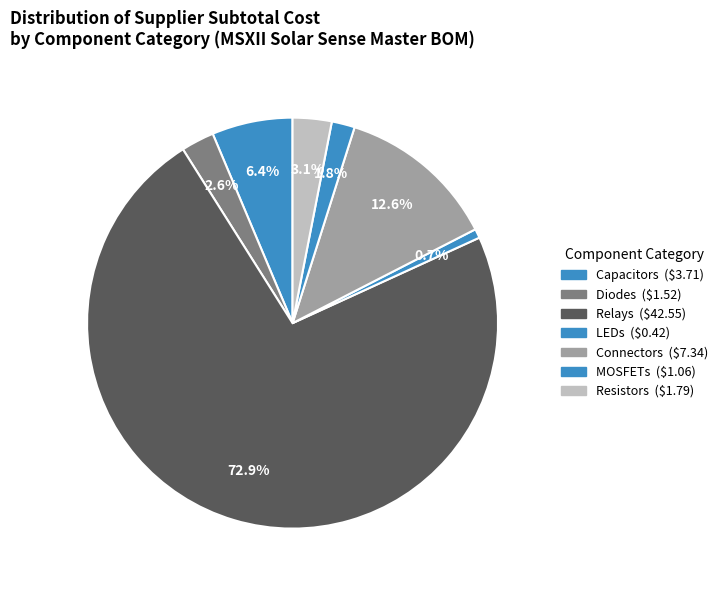

Count the number of slices in the pie.

7